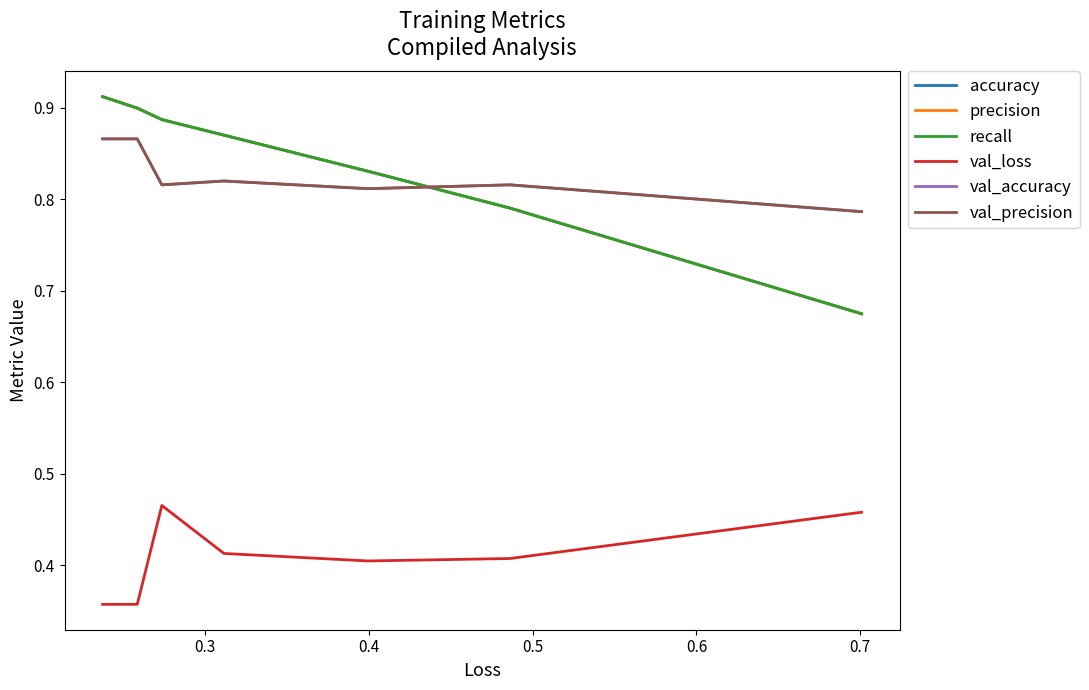

Is the value of val_accuracy at 0.7 greater than the value of recall at 0.6?

No